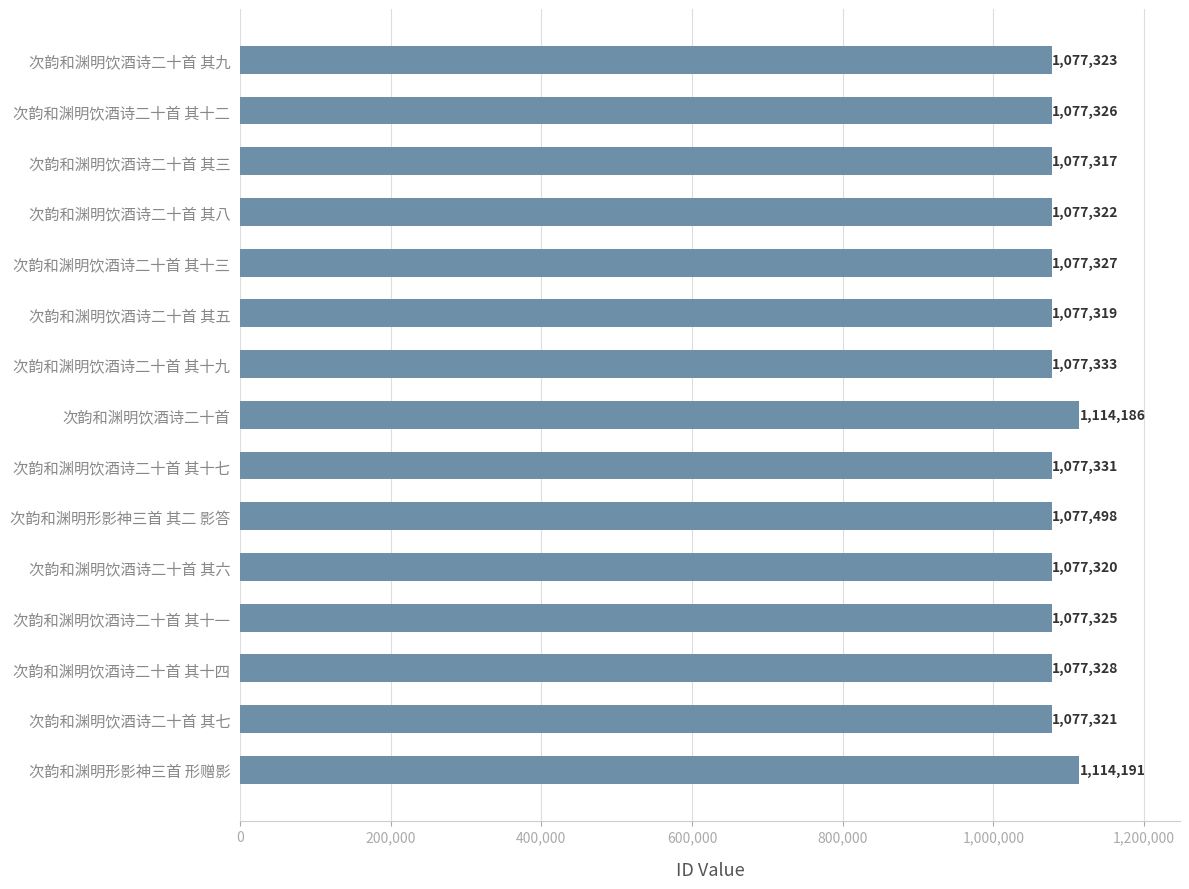

What is the difference between the maximum and minimum values?

36874